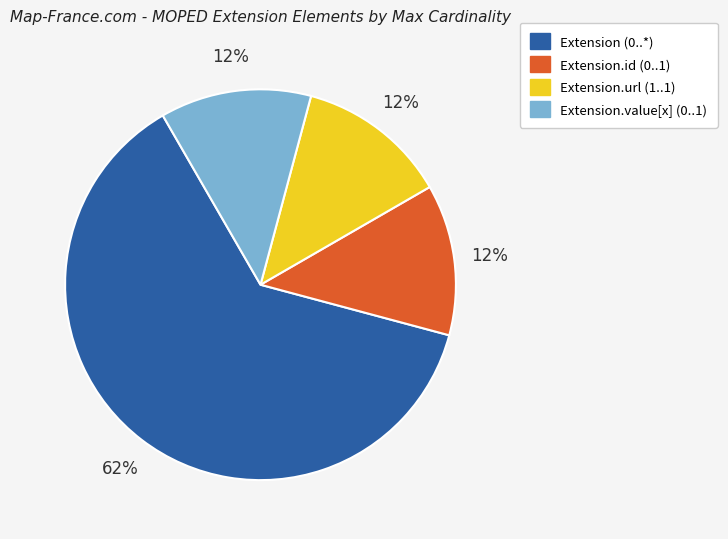

Is there any slice that represents more than half of the pie?

Yes